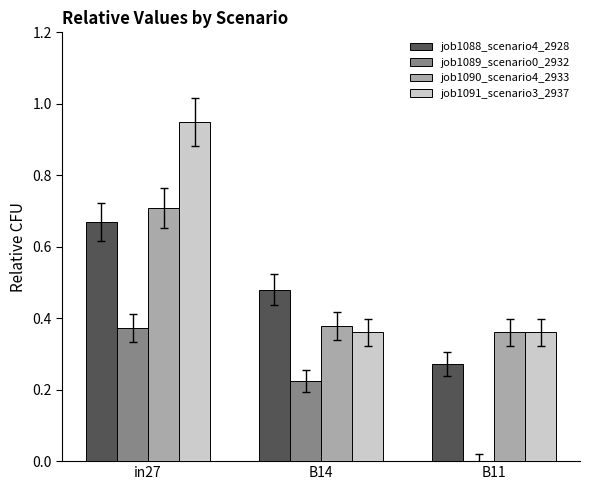

Where is job1089_scenario0_2932 nearest to the value 0?

B11